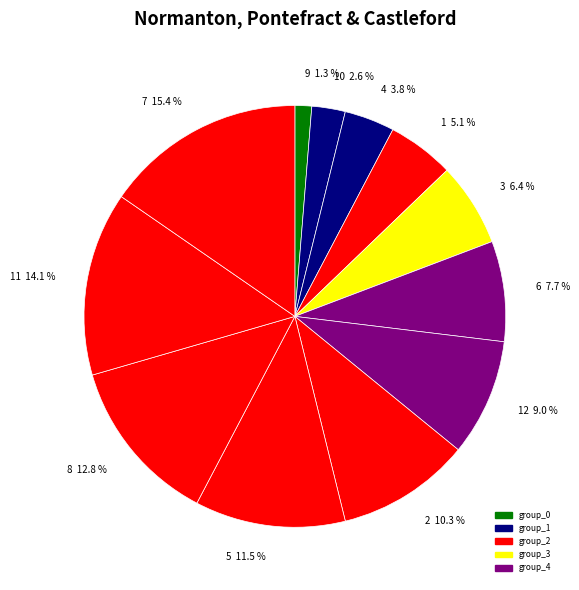

To the nearest percent, what percentage of the pie is 1?

5%